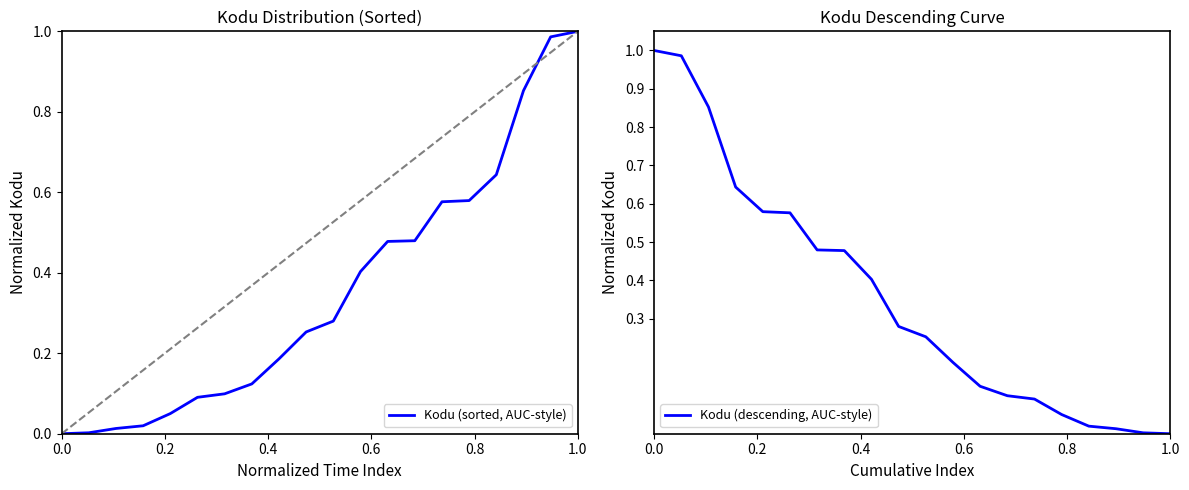

List the series in order of their peak value, lowest first.

Kodu (sorted, AUC-style), Kodu (descending, AUC-style)